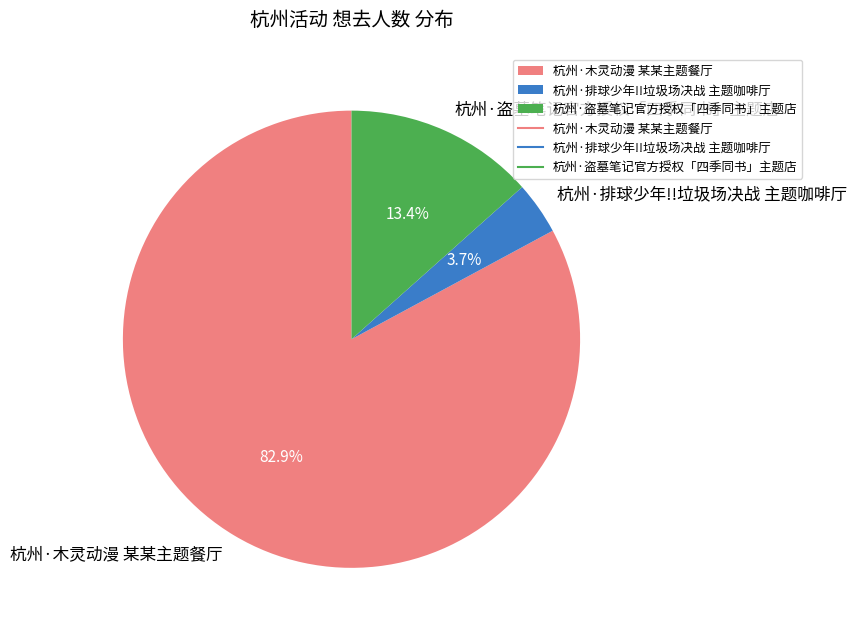

To the nearest percent, what is the average slice percentage?

33%